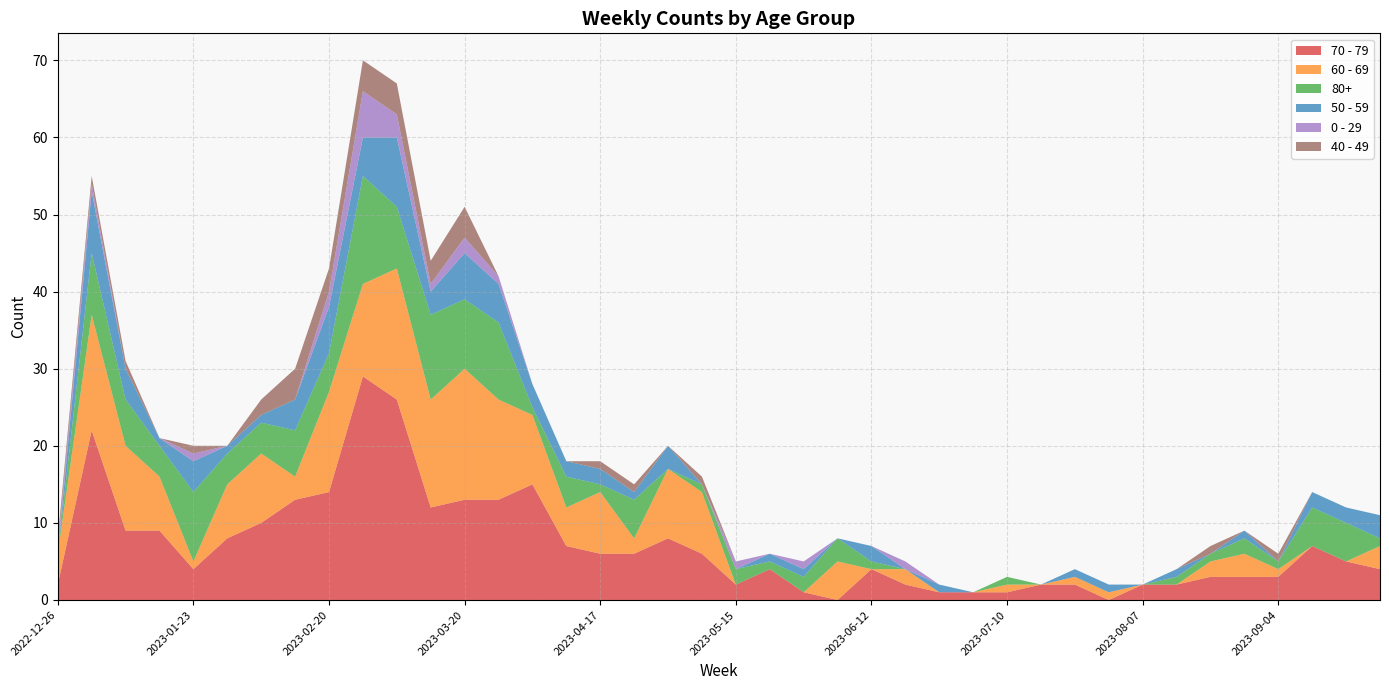

Reading right to left, what are all the values shown in this chart?

70 - 79: 2023-09-25=4	2023-09-18=5	2023-09-11=7	2023-09-04=3	2023-08-28=3	2023-08-21=3	2023-08-14=2	2023-08-07=2	2023-07-31=0	2023-07-24=2	2023-07-17=2	2023-07-10=1	2023-07-03=1	2023-06-26=1	2023-06-19=2	2023-06-12=4	2023-06-05=0	2023-05-29=1	2023-05-22=4	2023-05-15=2	2023-05-08=6	2023-05-01=8	2023-04-24=6	2023-04-17=6	2023-04-10=7	2023-04-03=15	2023-03-27=13	2023-03-20=13	2023-03-13=12	2023-03-06=26	2023-02-27=29	2023-02-20=14	2023-02-13=13	2023-02-06=10	2023-01-30=8	2023-01-23=4	2023-01-16=9	2023-01-09=9	2023-01-02=22	2022-12-26=2
60 - 69: 2023-09-25=3	2023-09-18=0	2023-09-11=0	2023-09-04=1	2023-08-28=3	2023-08-21=2	2023-08-14=0	2023-08-07=0	2023-07-31=1	2023-07-24=1	2023-07-17=0	2023-07-10=1	2023-07-03=0	2023-06-26=0	2023-06-19=2	2023-06-12=0	2023-06-05=5	2023-05-29=0	2023-05-22=0	2023-05-15=0	2023-05-08=8	2023-05-01=9	2023-04-24=2	2023-04-17=8	2023-04-10=5	2023-04-03=9	2023-03-27=13	2023-03-20=17	2023-03-13=14	2023-03-06=17	2023-02-27=12	2023-02-20=13	2023-02-13=3	2023-02-06=9	2023-01-30=7	2023-01-23=1	2023-01-16=7	2023-01-09=11	2023-01-02=15	2022-12-26=4
80+: 2023-09-25=1	2023-09-18=5	2023-09-11=5	2023-09-04=1	2023-08-28=2	2023-08-21=1	2023-08-14=1	2023-08-07=0	2023-07-31=0	2023-07-24=0	2023-07-17=0	2023-07-10=1	2023-07-03=0	2023-06-26=0	2023-06-19=0	2023-06-12=1	2023-06-05=3	2023-05-29=2	2023-05-22=1	2023-05-15=2	2023-05-08=1	2023-05-01=0	2023-04-24=5	2023-04-17=1	2023-04-10=4	2023-04-03=1	2023-03-27=10	2023-03-20=9	2023-03-13=11	2023-03-06=8	2023-02-27=14	2023-02-20=5	2023-02-13=6	2023-02-06=4	2023-01-30=4	2023-01-23=9	2023-01-16=4	2023-01-09=6	2023-01-02=8	2022-12-26=0
50 - 59: 2023-09-25=3	2023-09-18=2	2023-09-11=2	2023-09-04=0	2023-08-28=1	2023-08-21=0	2023-08-14=1	2023-08-07=0	2023-07-31=1	2023-07-24=1	2023-07-17=0	2023-07-10=0	2023-07-03=0	2023-06-26=1	2023-06-19=0	2023-06-12=2	2023-06-05=0	2023-05-29=1	2023-05-22=1	2023-05-15=0	2023-05-08=0	2023-05-01=3	2023-04-24=1	2023-04-17=2	2023-04-10=2	2023-04-03=3	2023-03-27=5	2023-03-20=6	2023-03-13=3	2023-03-06=9	2023-02-27=5	2023-02-20=6	2023-02-13=4	2023-02-06=1	2023-01-30=1	2023-01-23=4	2023-01-16=1	2023-01-09=4	2023-01-02=8	2022-12-26=0
0 - 29: 2023-09-25=0	2023-09-18=0	2023-09-11=0	2023-09-04=0	2023-08-28=0	2023-08-21=0	2023-08-14=0	2023-08-07=0	2023-07-31=0	2023-07-24=0	2023-07-17=0	2023-07-10=0	2023-07-03=0	2023-06-26=0	2023-06-19=1	2023-06-12=0	2023-06-05=0	2023-05-29=1	2023-05-22=0	2023-05-15=1	2023-05-08=0	2023-05-01=0	2023-04-24=0	2023-04-17=0	2023-04-10=0	2023-04-03=0	2023-03-27=1	2023-03-20=2	2023-03-13=1	2023-03-06=3	2023-02-27=6	2023-02-20=2	2023-02-13=0	2023-02-06=0	2023-01-30=0	2023-01-23=1	2023-01-16=0	2023-01-09=0	2023-01-02=1	2022-12-26=1
40 - 49: 2023-09-25=0	2023-09-18=0	2023-09-11=0	2023-09-04=1	2023-08-28=0	2023-08-21=1	2023-08-14=0	2023-08-07=0	2023-07-31=0	2023-07-24=0	2023-07-17=0	2023-07-10=0	2023-07-03=0	2023-06-26=0	2023-06-19=0	2023-06-12=0	2023-06-05=0	2023-05-29=0	2023-05-22=0	2023-05-15=0	2023-05-08=1	2023-05-01=0	2023-04-24=1	2023-04-17=1	2023-04-10=0	2023-04-03=0	2023-03-27=0	2023-03-20=4	2023-03-13=3	2023-03-06=4	2023-02-27=4	2023-02-20=3	2023-02-13=4	2023-02-06=2	2023-01-30=0	2023-01-23=1	2023-01-16=0	2023-01-09=1	2023-01-02=1	2022-12-26=1